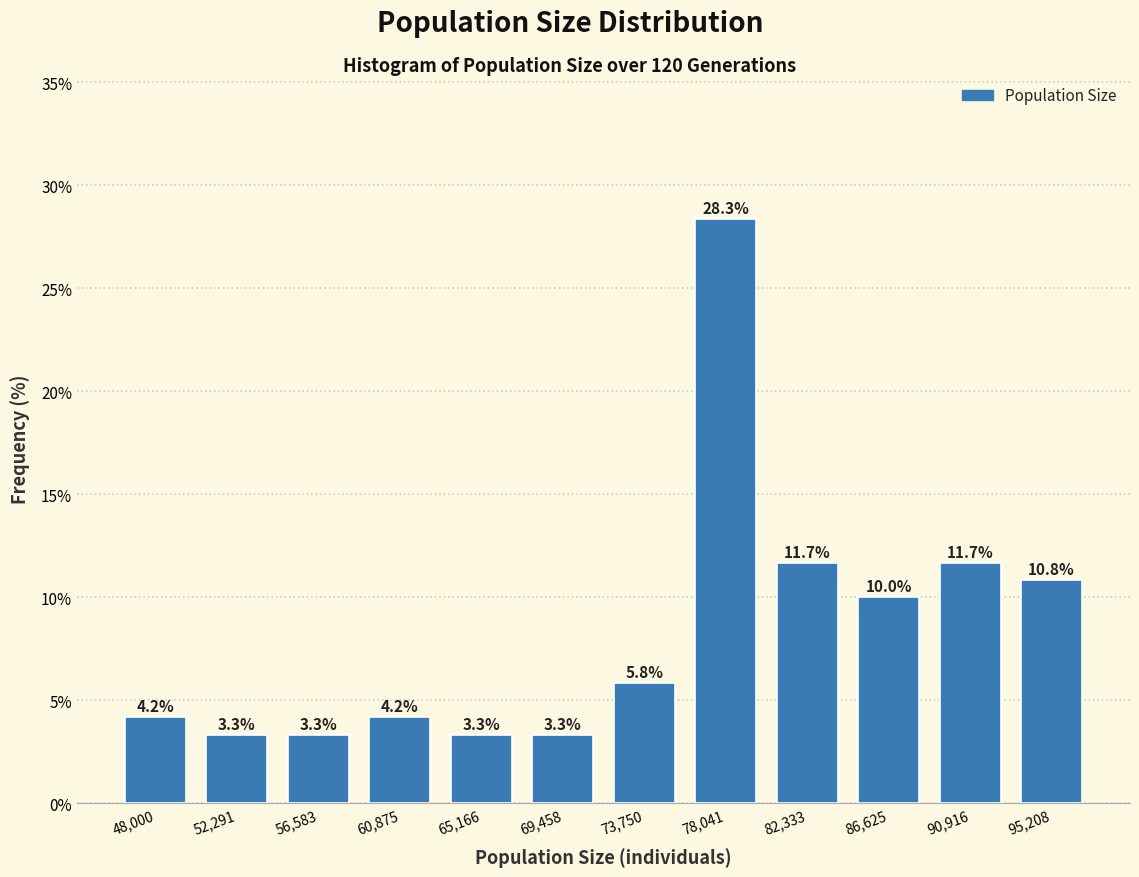

Reading left to right, extract all data points from this chart.

4.2	3.3	3.3	4.2	3.3	3.3	5.8	28.3	11.7	10.0	11.7	10.8